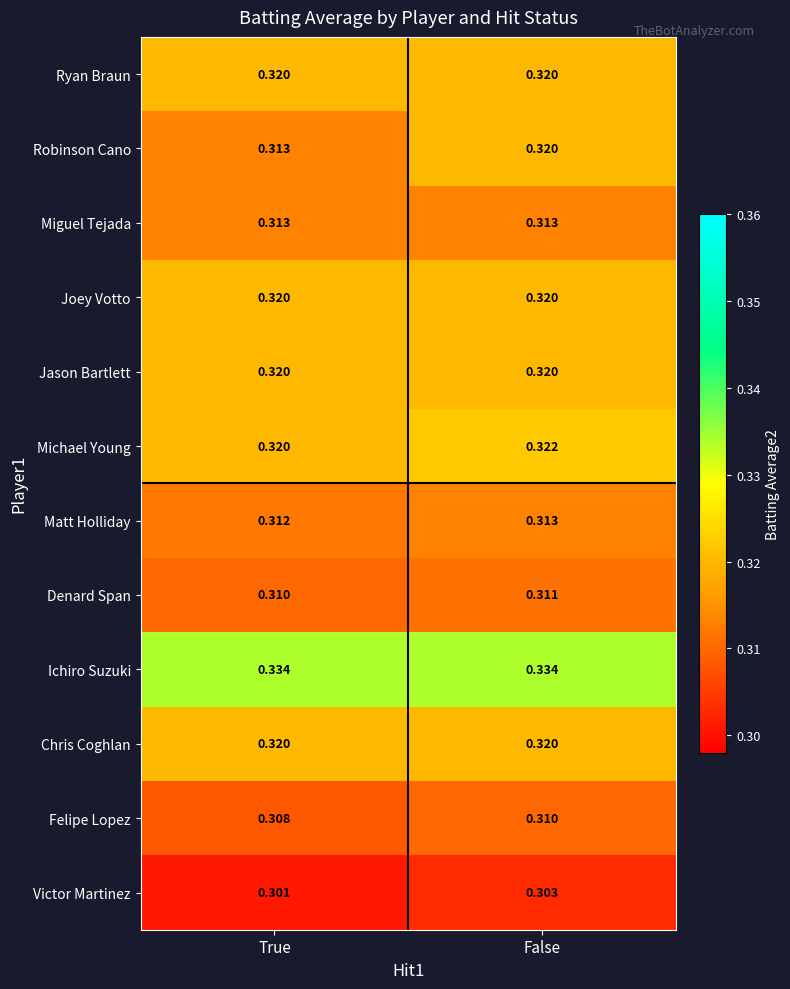

Rank the categories by Denard Span value from lowest to highest.

True, False